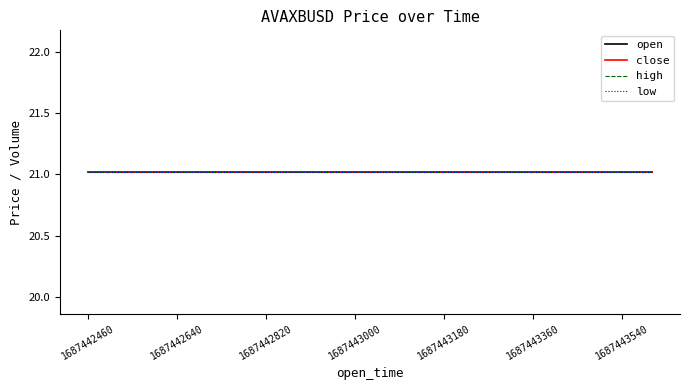

Is it true that low equals 9.5 at 1687442640000?

False